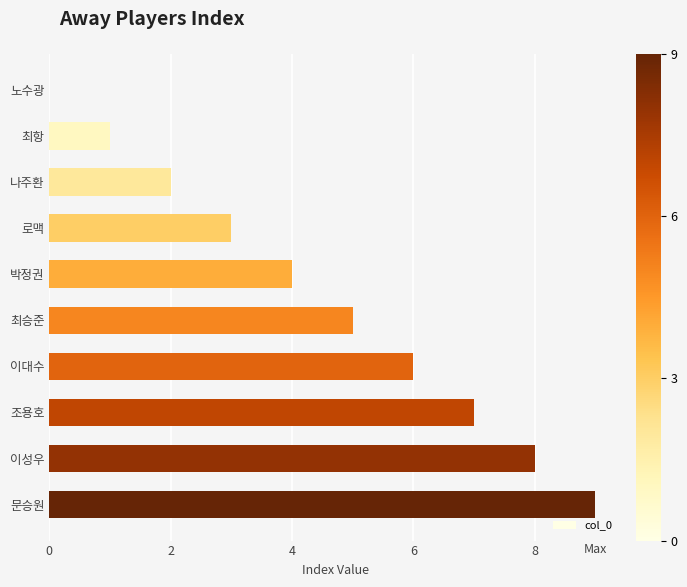

Which has a higher value, 조용호 or 나주환?

조용호